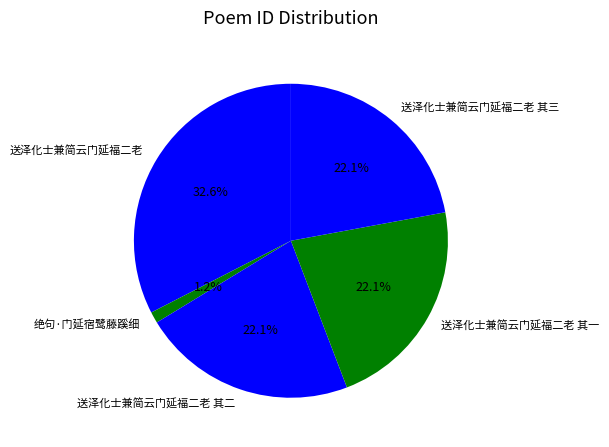

What portion of the pie excludes 绝句·门延宿鹭藤蹊细?

98.8%